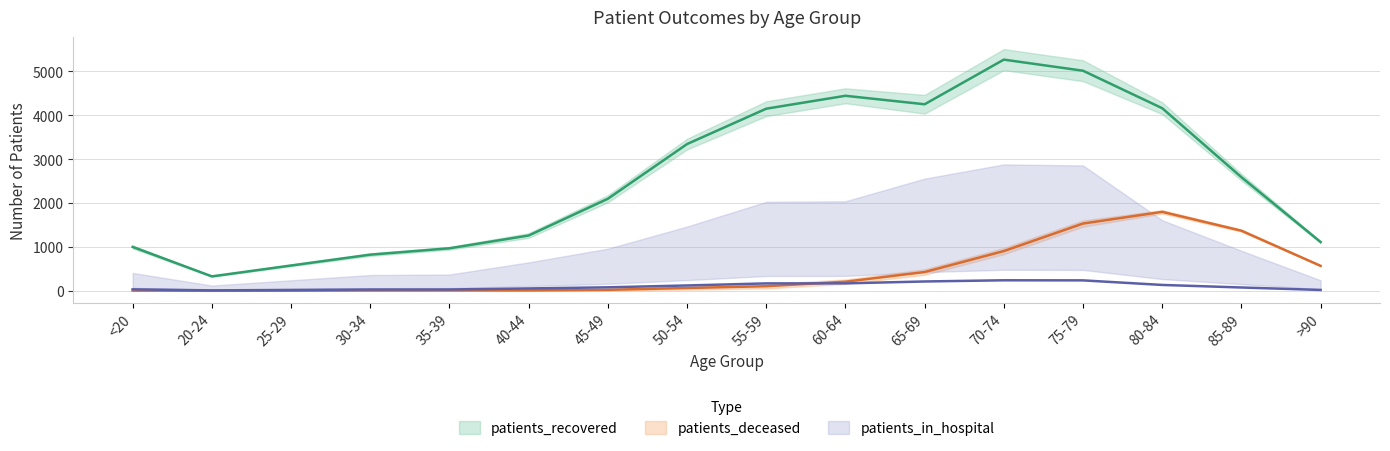

Where do patients_in_hospital and patients_deceased first cross each other?

55-59 and 60-64